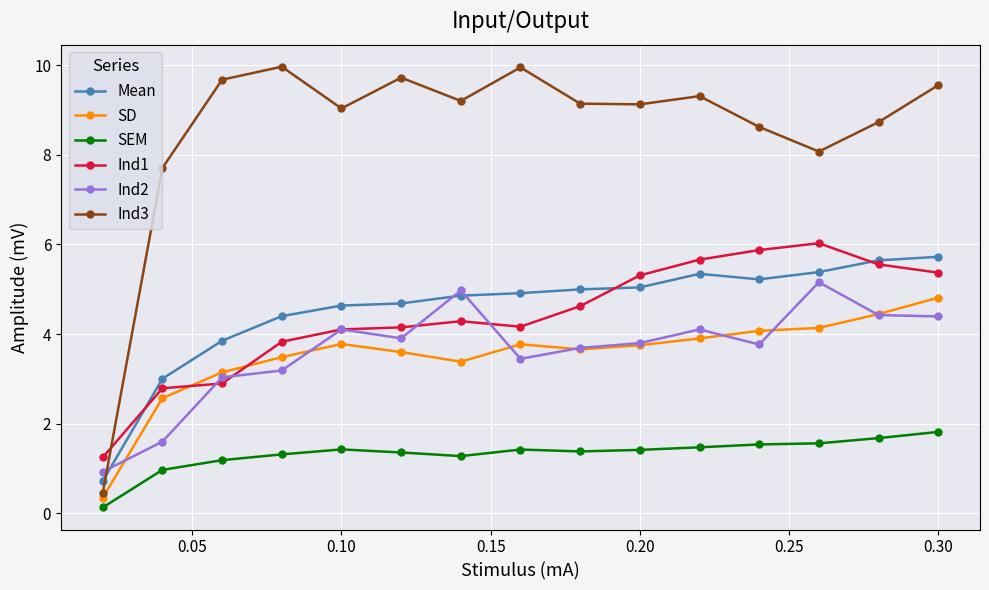

What is the value of the Ind2 point at the 1st from the left?

0.9